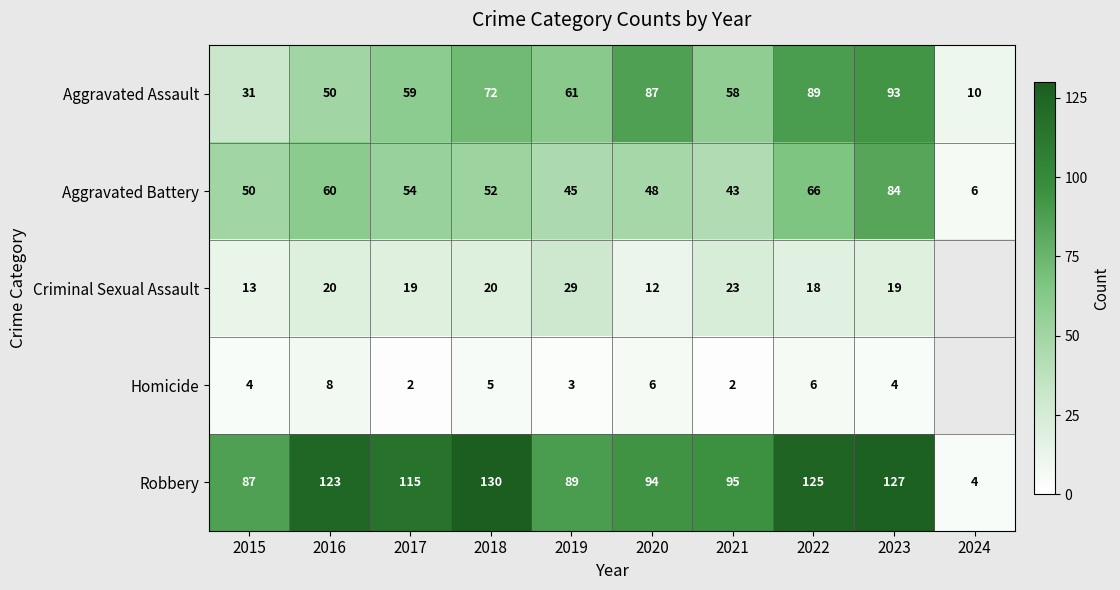

At which category is the sum across all series the highest?

2023